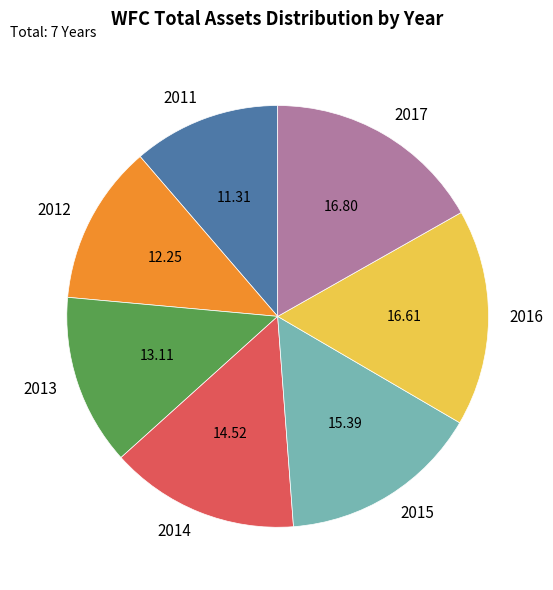

The 2012 slice represents 12% of the pie. True or false?

True